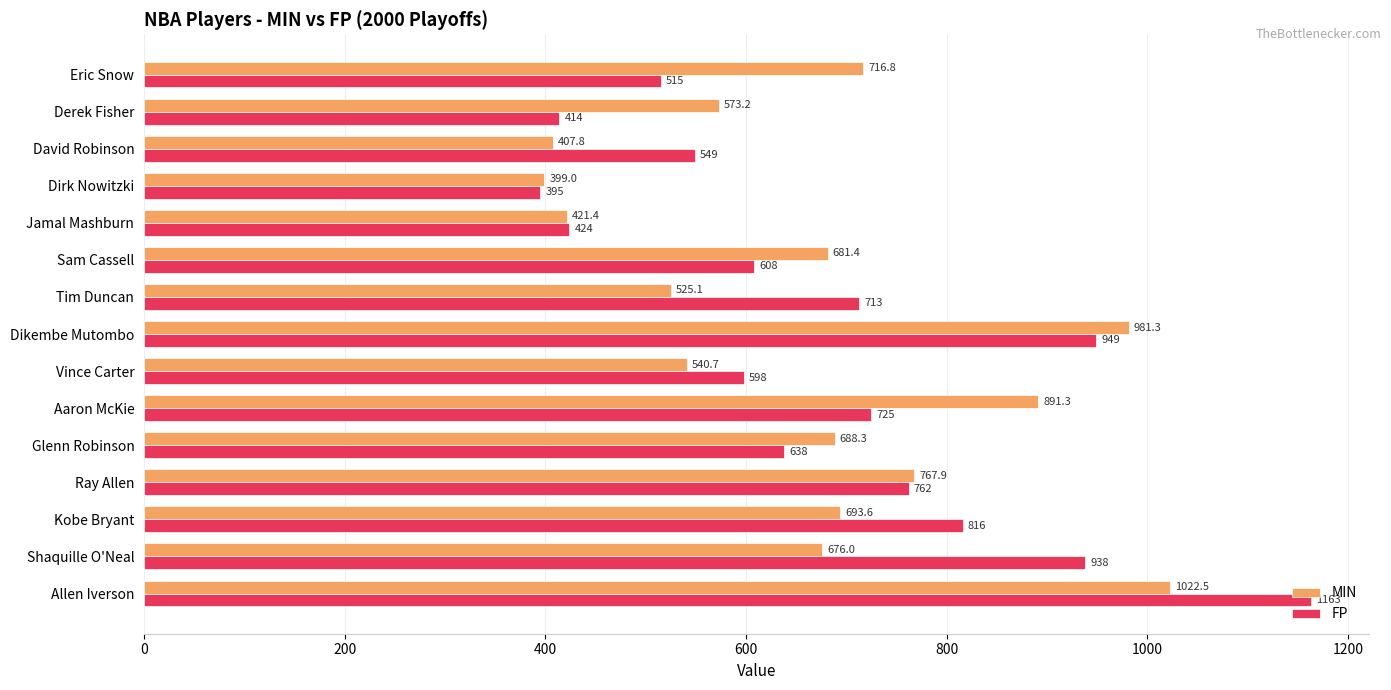

What is the maximum value for FP?

1163.0